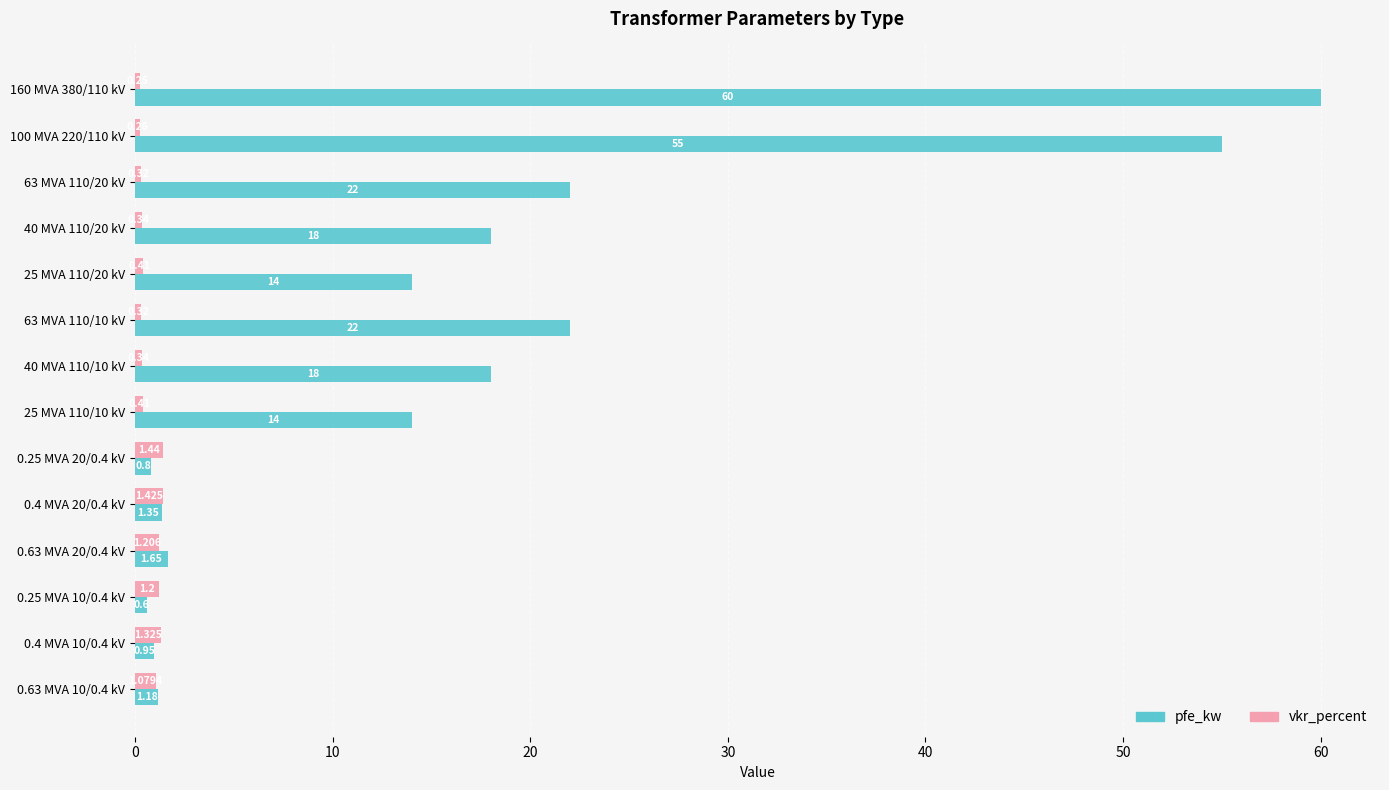

Count the number of categories in the chart.

14